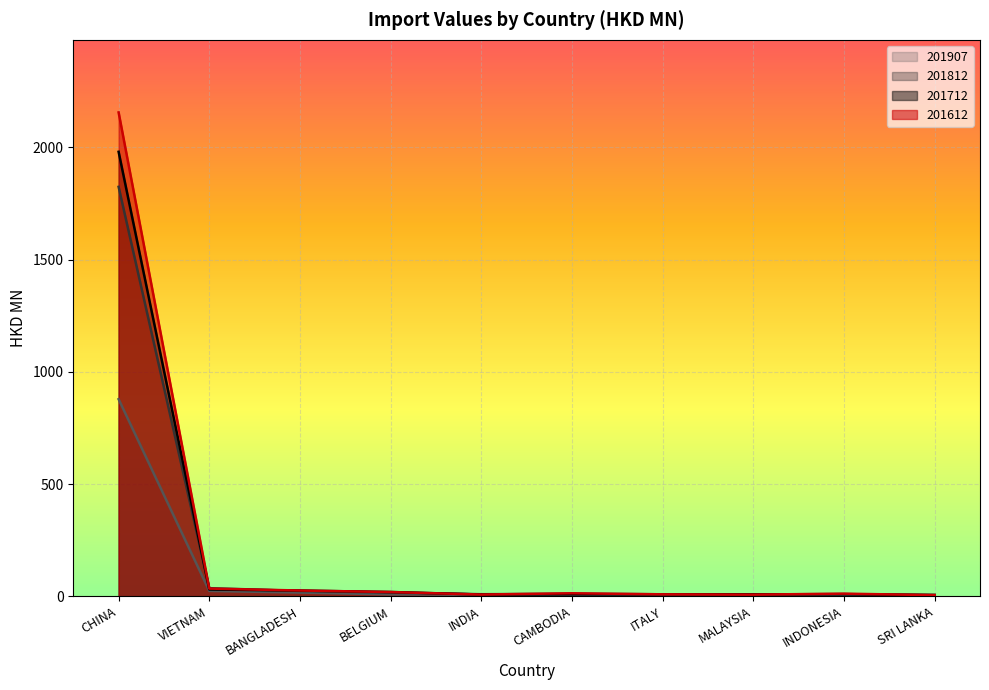

The 201907 series shows 401.2 at CHINA. True or false?

False